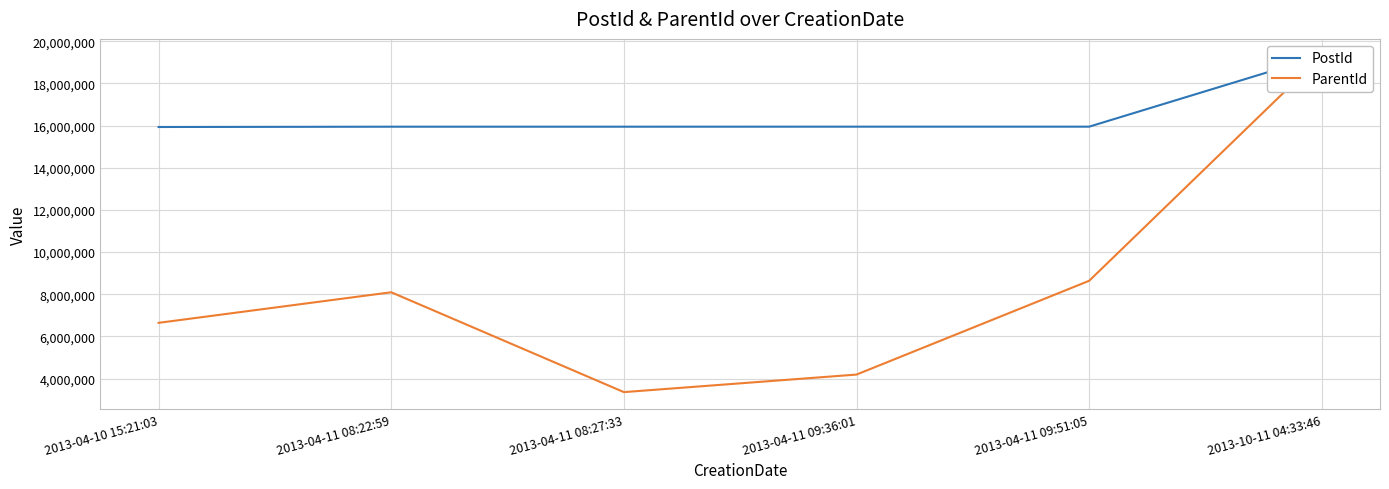

Which series changed the most between 2013-04-11 09:36:01 and 2013-04-11 09:51:05?

ParentId